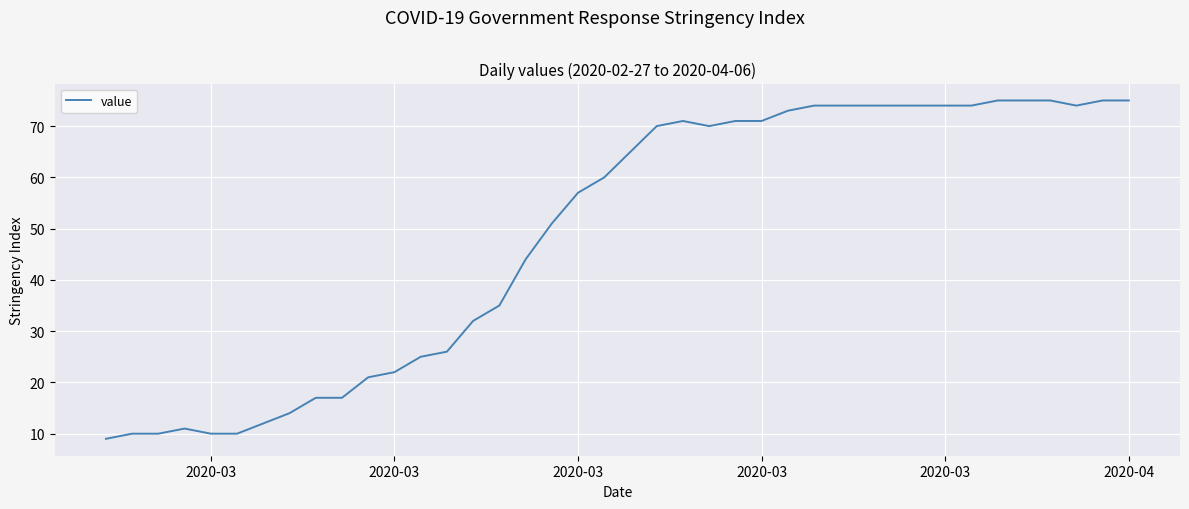

What is the smallest value displayed?

9